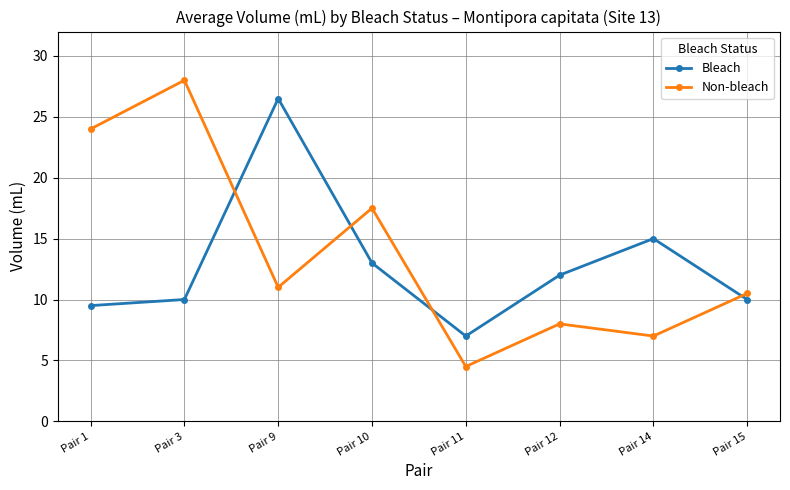

What is the value of the Bleach point at the 5th from the left?

7.0